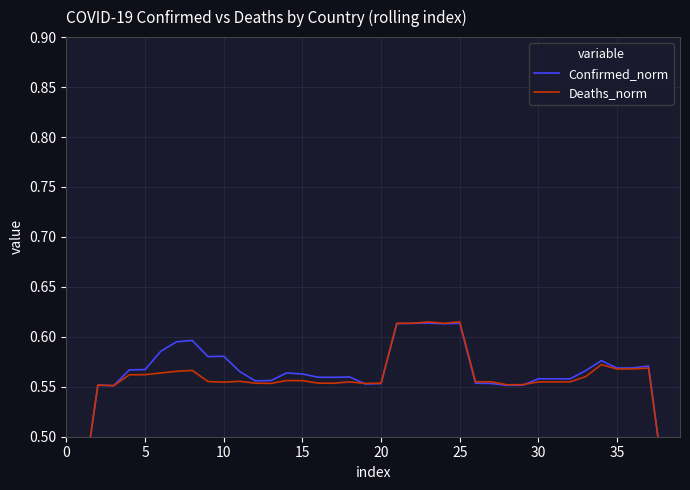

Reading left to right, transcribe all the data shown in this chart.

Confirmed_norm: 0.3	0.4	0.6	0.6	0.6	0.6	0.6	0.6	0.6	0.6	0.6	0.6	0.6	0.6	0.6	0.6	0.6	0.6	0.6	0.6	0.6	0.6	0.6	0.6	0.6	0.6	0.6	0.6	0.6	0.6	0.6	0.6	0.6	0.6	0.6	0.6	0.6	0.6	0.5	0.3
Deaths_norm: 0.3	0.4	0.6	0.6	0.6	0.6	0.6	0.6	0.6	0.6	0.6	0.6	0.6	0.6	0.6	0.6	0.6	0.6	0.6	0.6	0.6	0.6	0.6	0.6	0.6	0.6	0.6	0.6	0.6	0.6	0.6	0.6	0.6	0.6	0.6	0.6	0.6	0.6	0.5	0.3